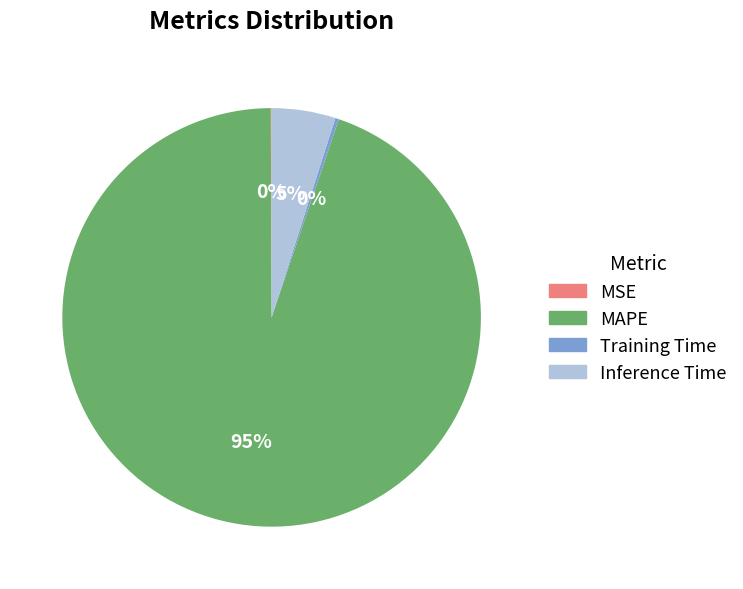

What is the largest slice in the pie chart?

MAPE